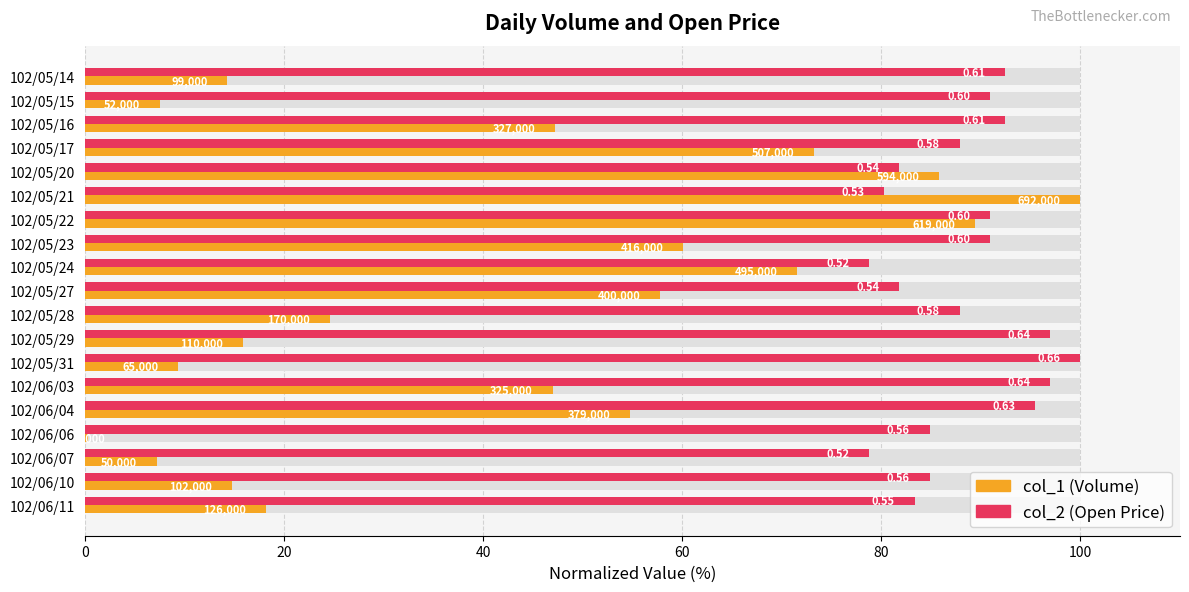

Between 102/06/11 and 102/05/27, which is larger?

102/05/27